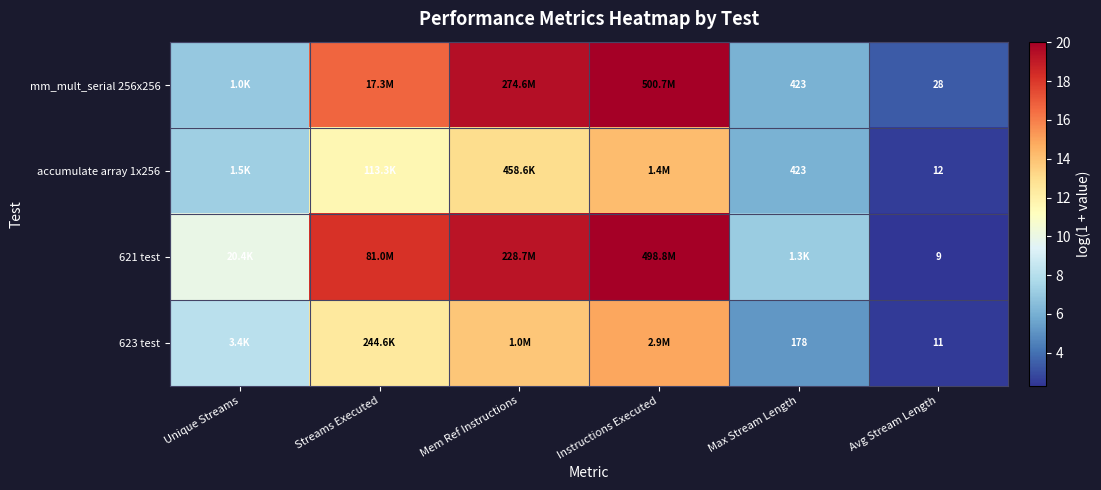

Rank the series at Avg Stream Length from lowest to highest value.

621 test, 623 test, accumulate array 1x256, mm_mult_serial 256x256